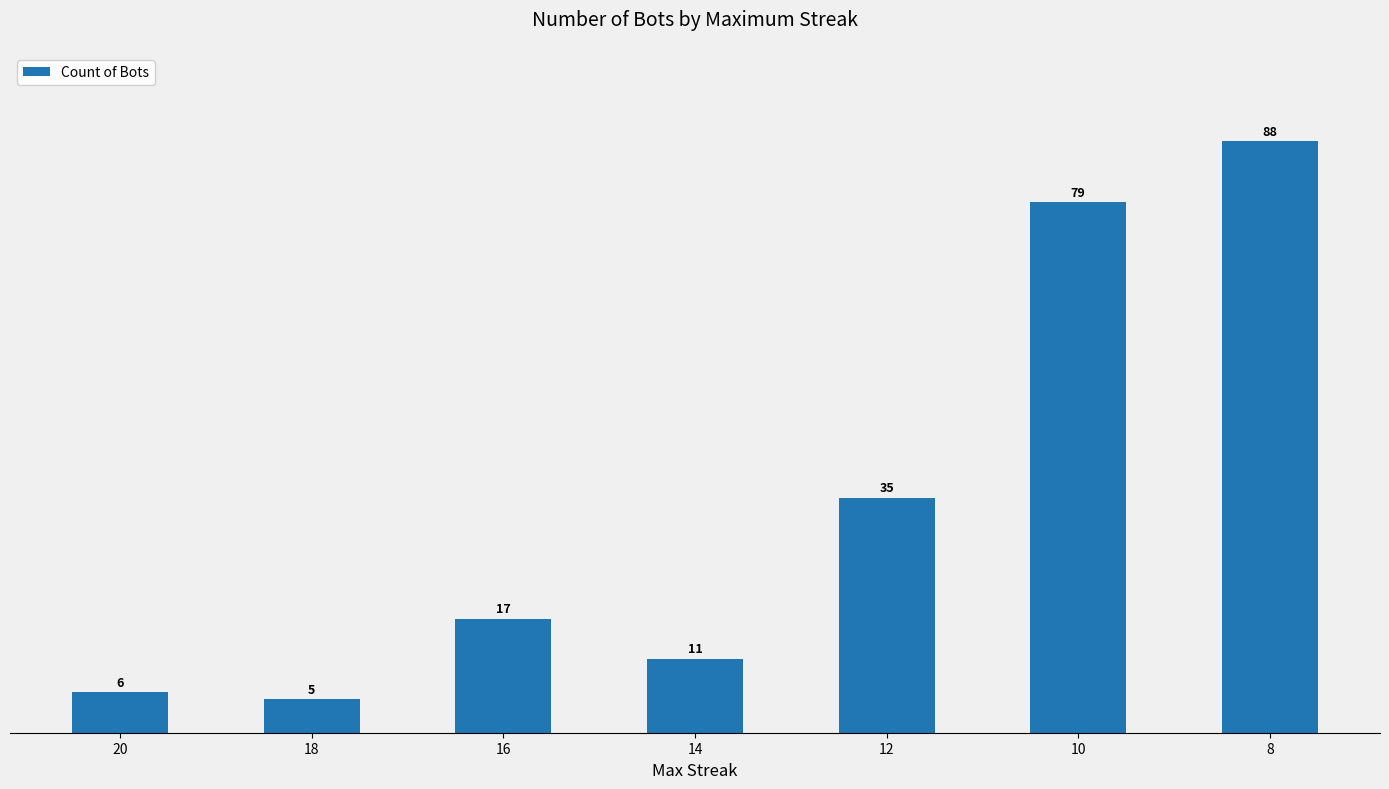

True or false: the data shows 88 at 8.

True